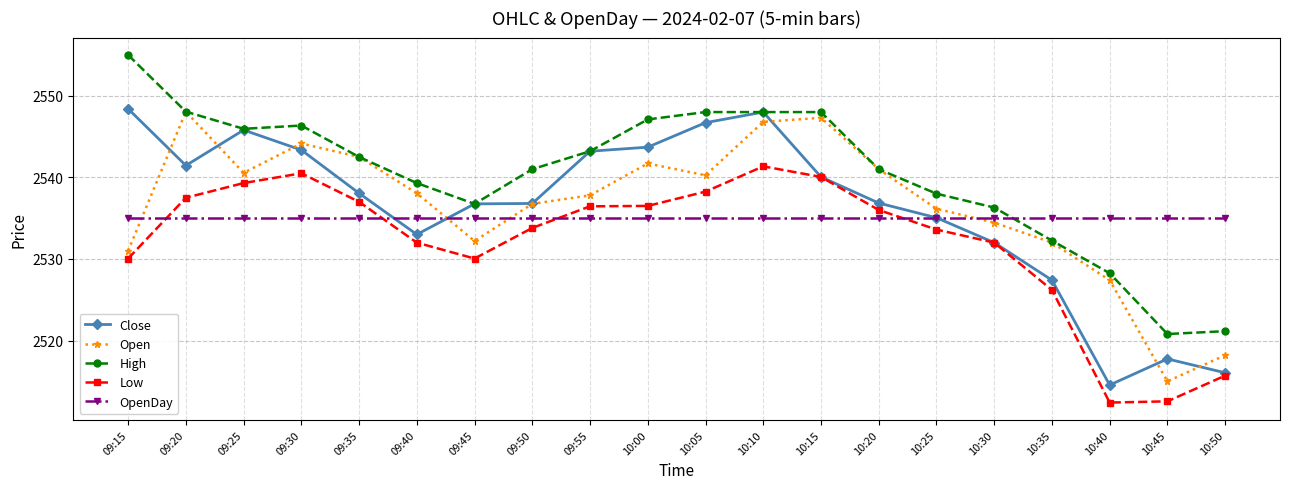

How many intersections are there between High and OpenDay?

1